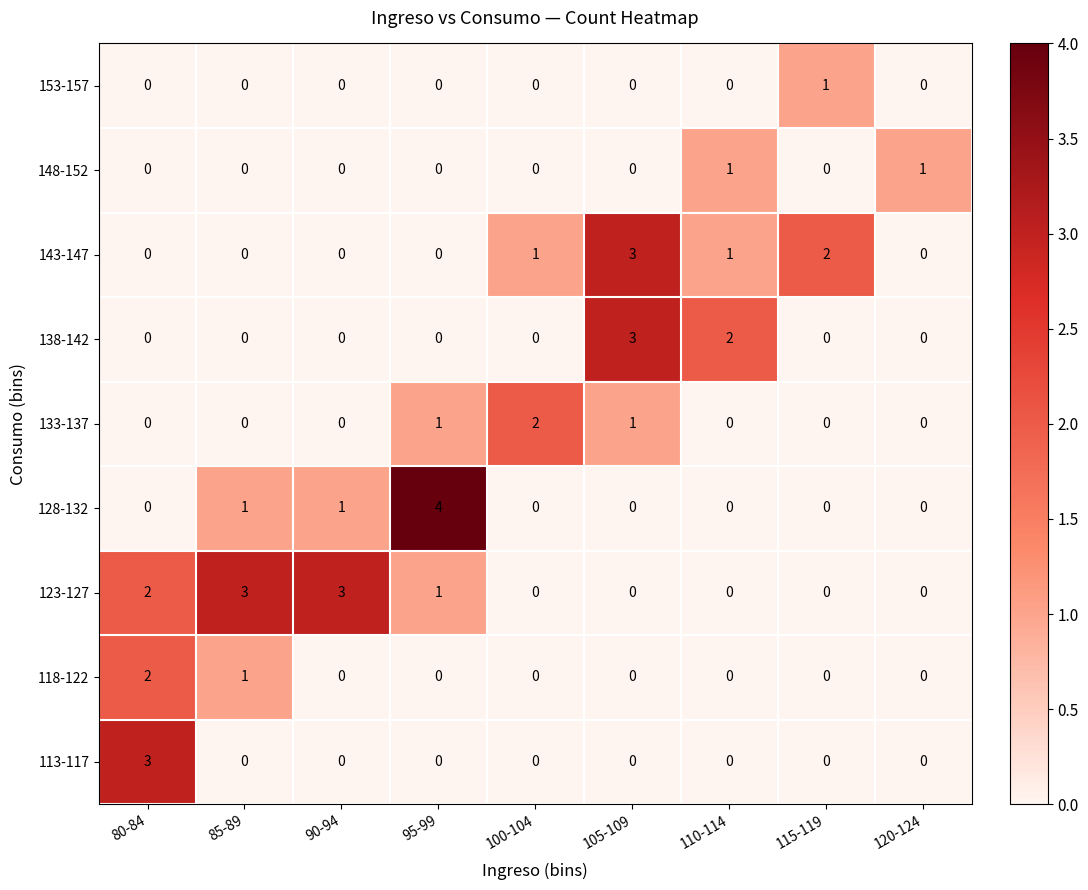

What is the difference between the maximum and minimum values in the 143-147 series?

3